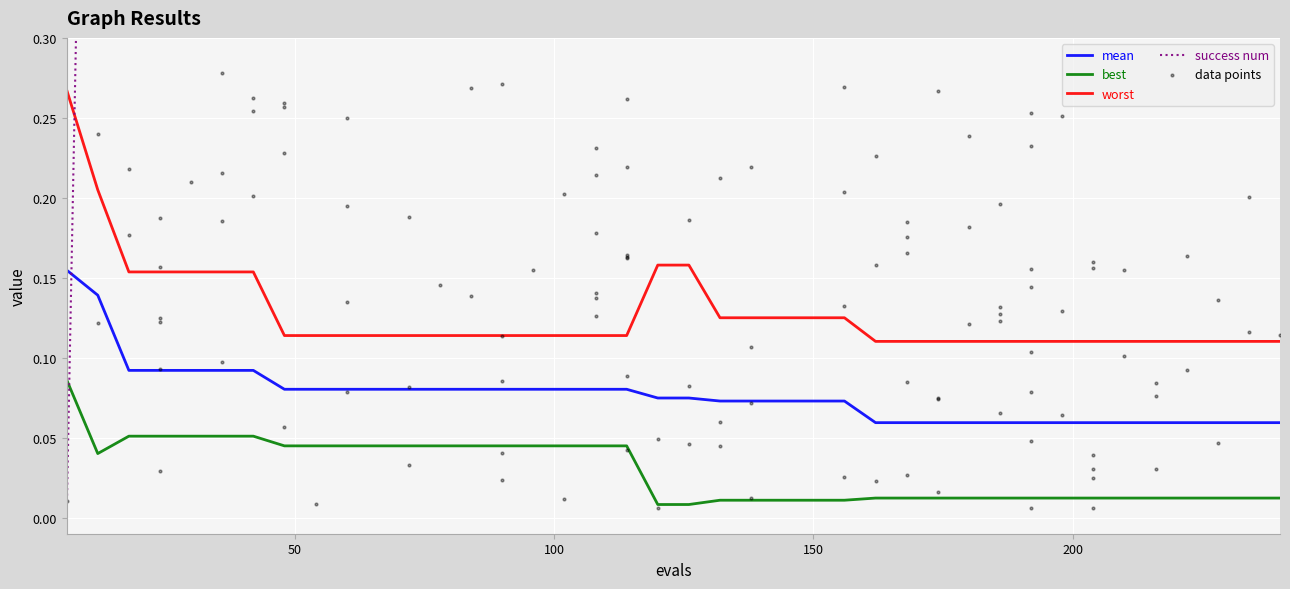

At how many categories does at least one series exceed 1?

38